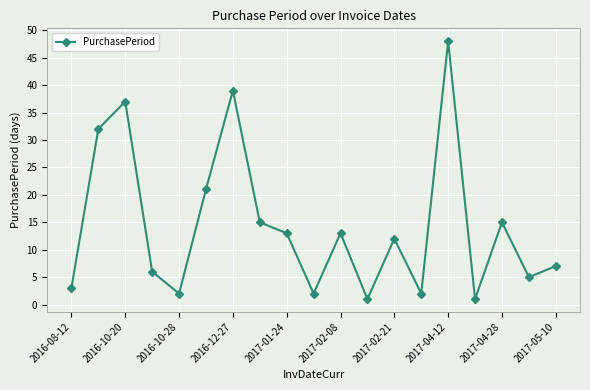

Reading left to right, list all the values displayed in this chart.

3	32	37	6	2	21	39	15	13	2	13	1	12	2	48	1	15	5	7